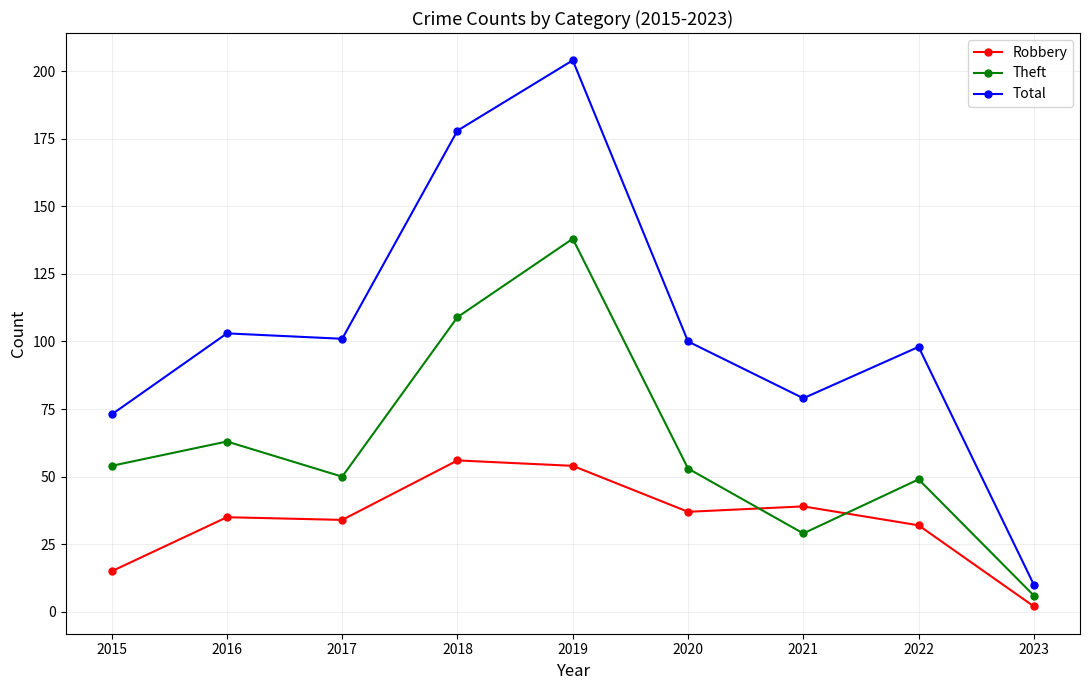

How many lines are shown in the chart?

3